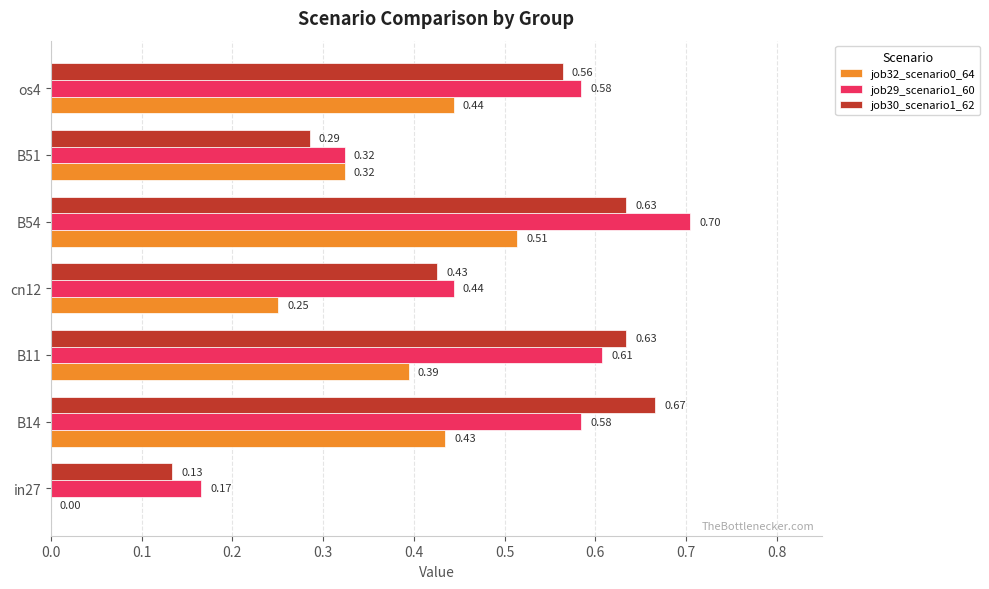

What are all the series names shown in the legend?

job32_scenario0_64, job29_scenario1_60, job30_scenario1_62